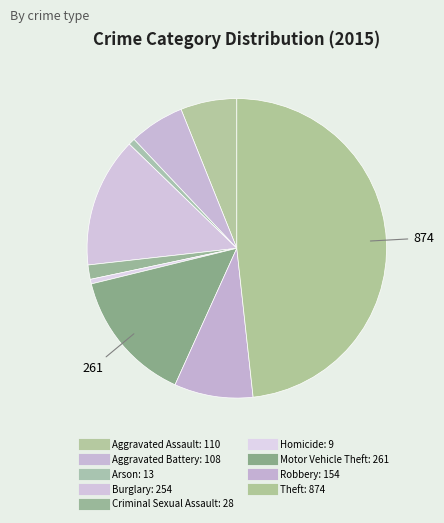

True or false: Arson accounts for 11% of the total.

False